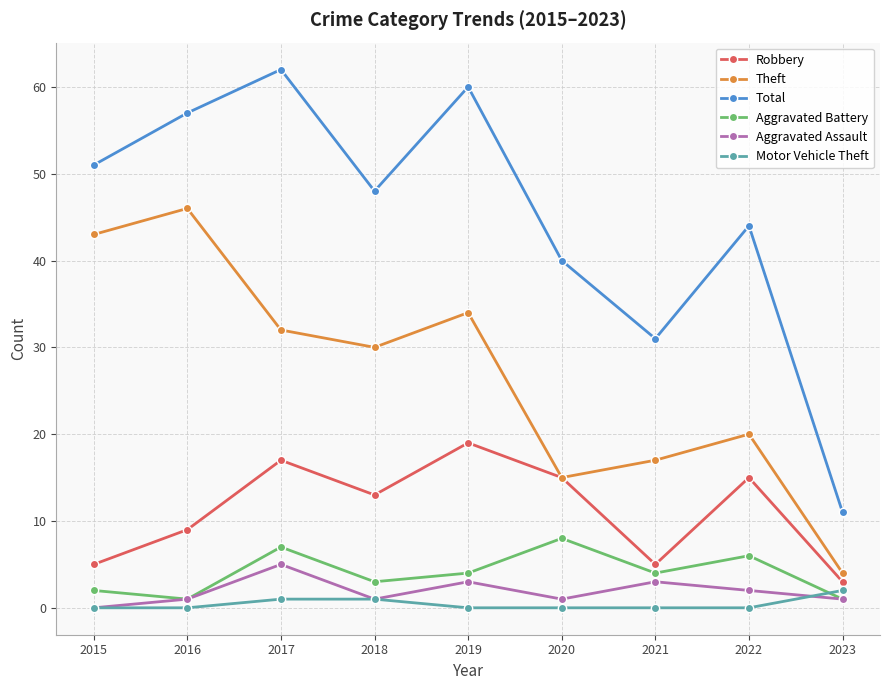

Which series has the largest total across all categories?

Total